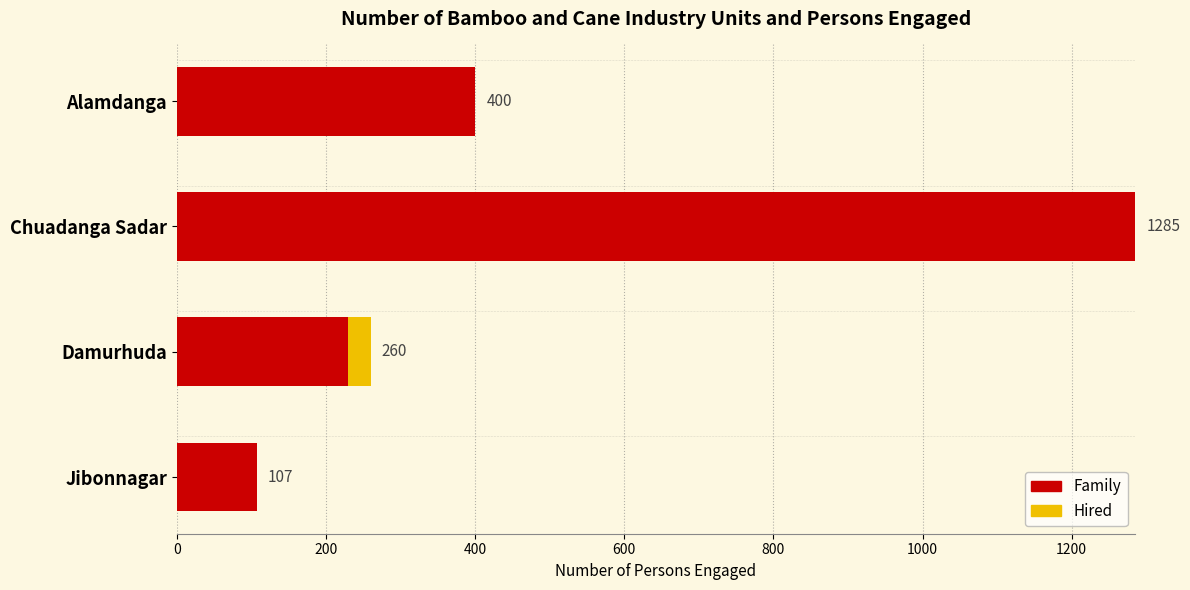

Is it true that Family equals 65 at Damurhuda?

False